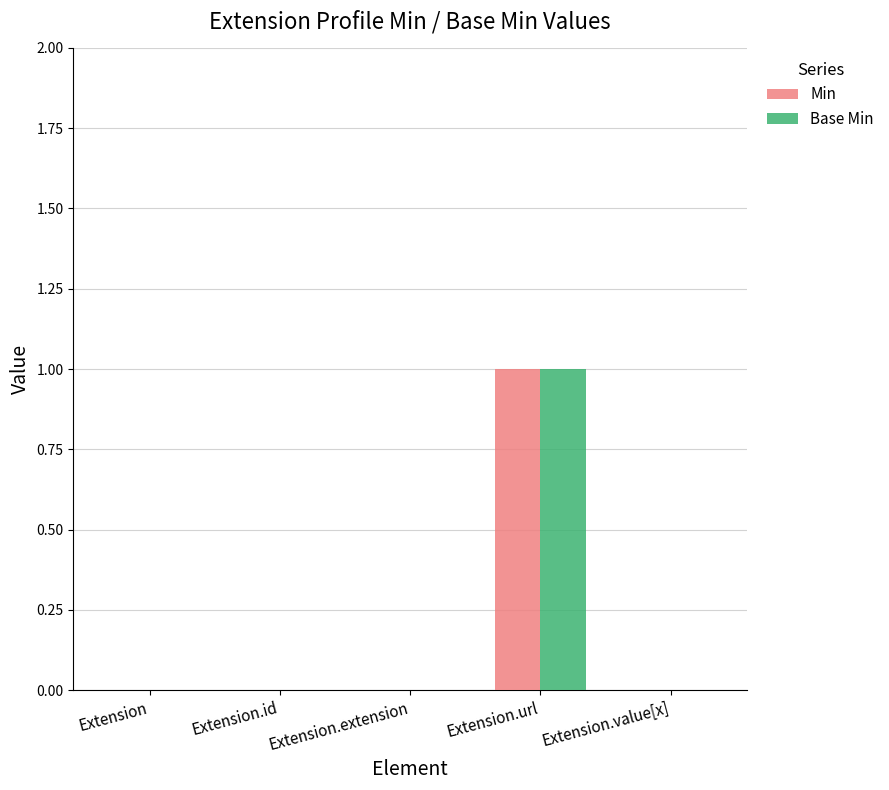

Reading left to right, transcribe all the data shown in this chart.

Min: 0	0	0	1	0
Base Min: 0	0	0	1	0